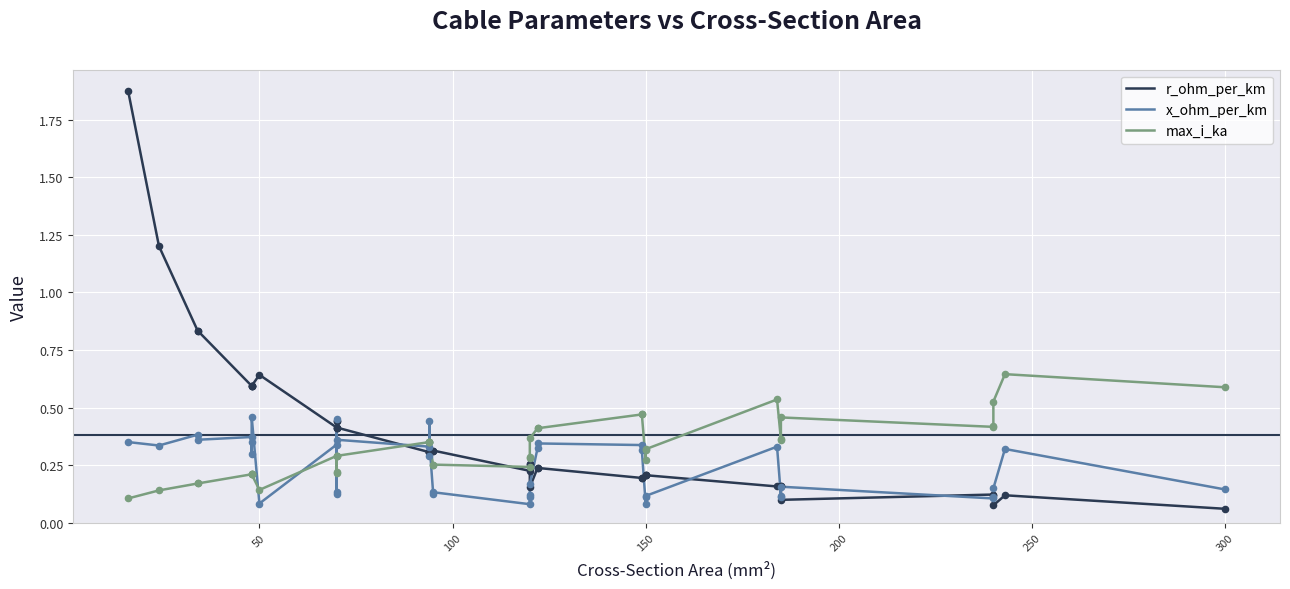

At how many categories does at least one series exceed 0?

40